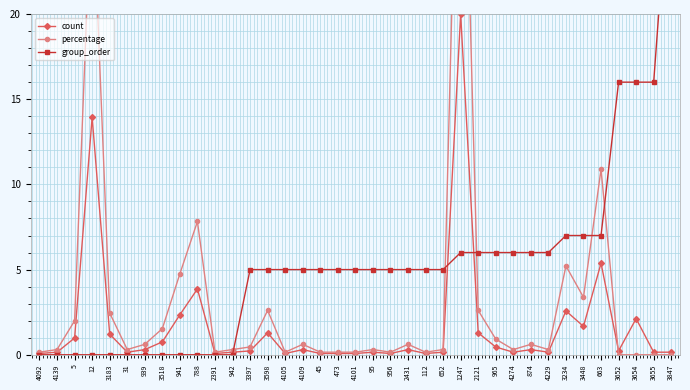

What is the spread (max minus min) of values at 4139?

0.3